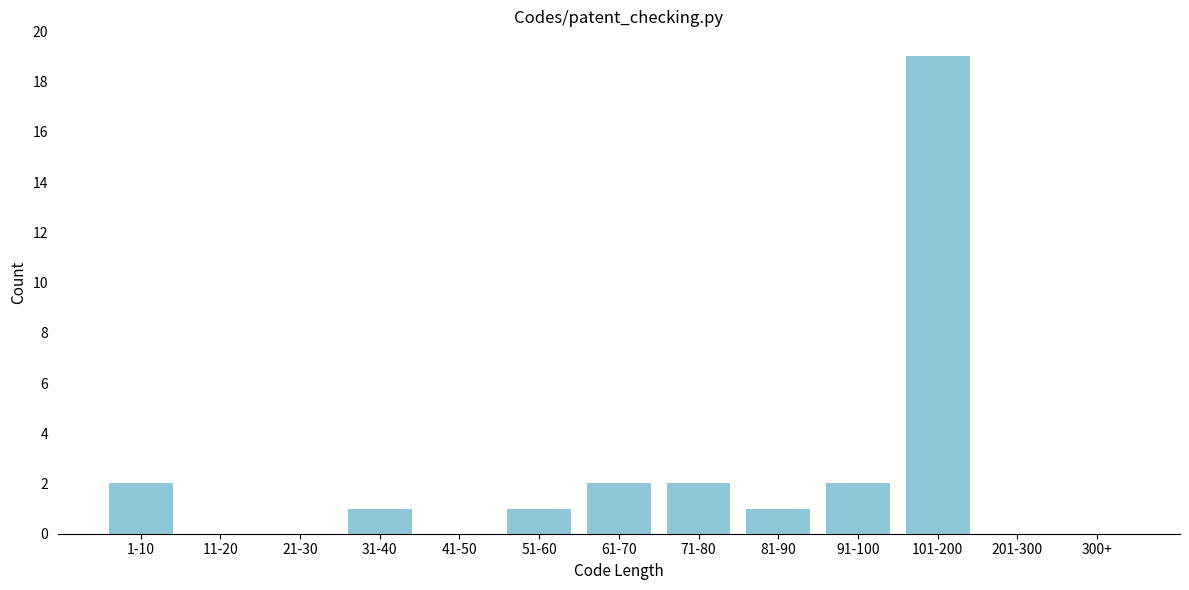

Reading left to right, transcribe all the data shown in this chart.

1-10=2	11-20=0	21-30=0	31-40=1	41-50=0	51-60=1	61-70=2	71-80=2	81-90=1	91-100=2	101-200=19	201-300=0	300+=0